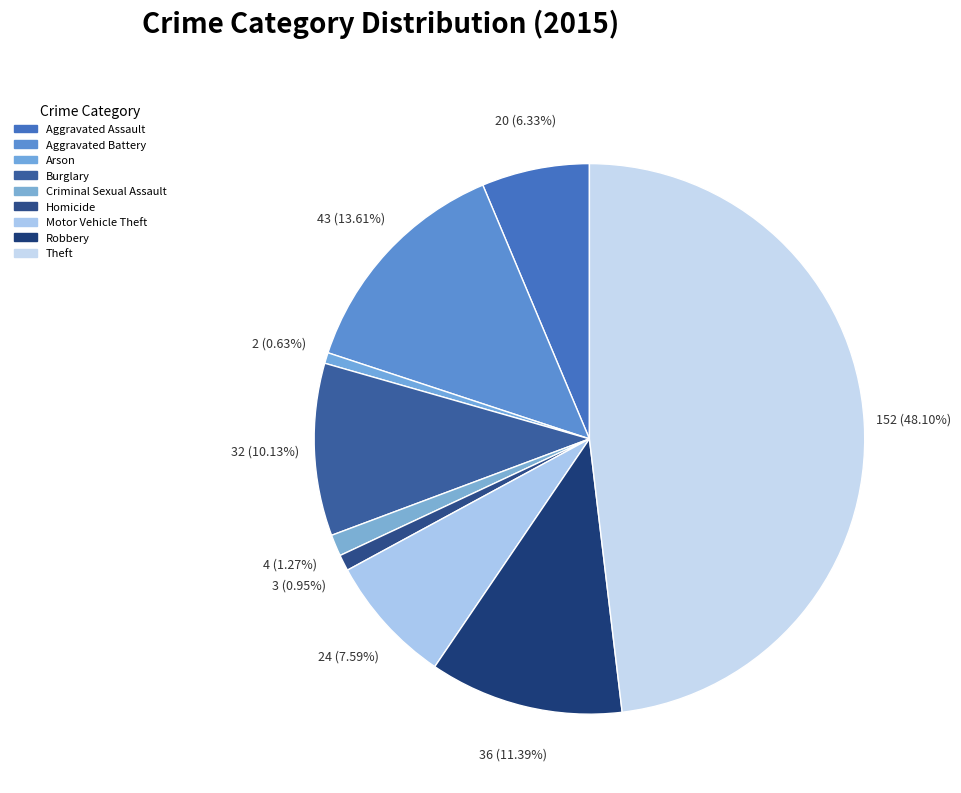

What portion of the pie excludes Theft?

51.9%